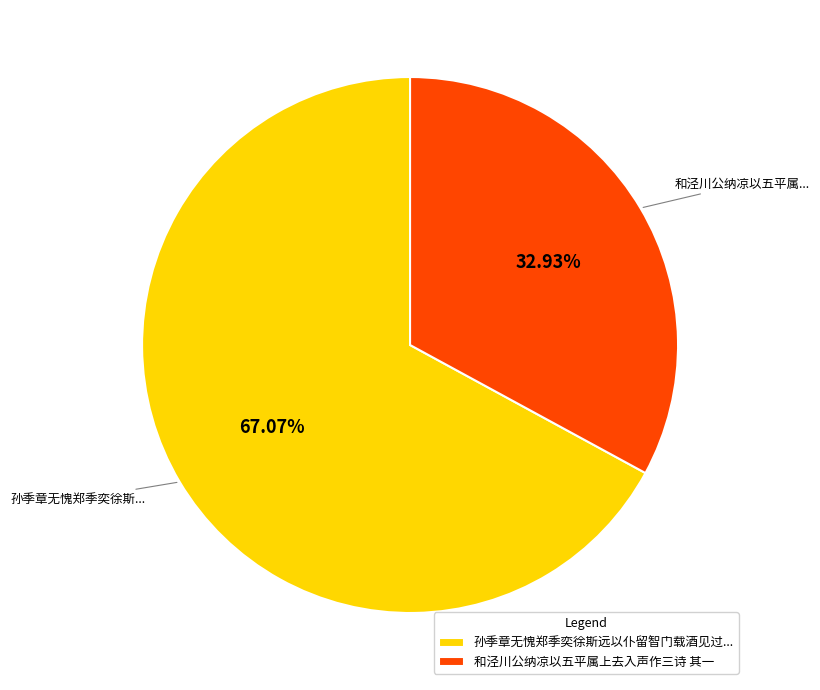

Between 和泾川公纳凉以五平属上去入声作三诗 其一 and 孙季章无愧郑季奕徐斯远以仆留智门载酒见过..., which is larger?

孙季章无愧郑季奕徐斯远以仆留智门载酒见过...